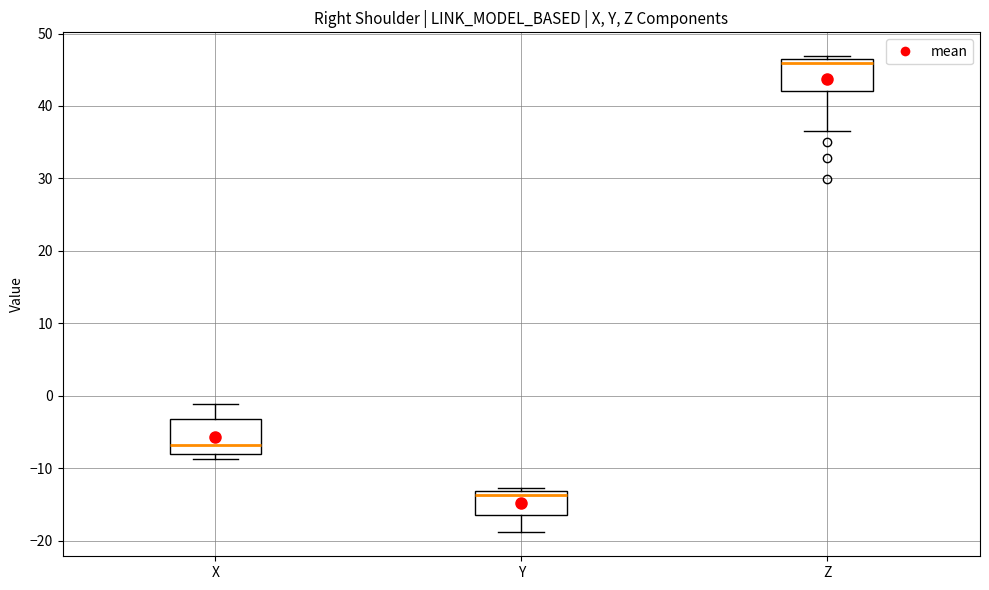

Reading left to right, read every box against the y-axis: the position of its median line, the range the box covers, and the ends of its whiskers. The values are not printed on the chart, so give them approximately, as read against the axis.

X: median -7, box -8 to -3, whiskers -9 to -1
Y: median -14, box -17 to -13, whiskers -19 to -13 (just above the box's upper edge)
Z: median 46 (just below the box's upper edge), box 42 to 46, whiskers 37 to 47